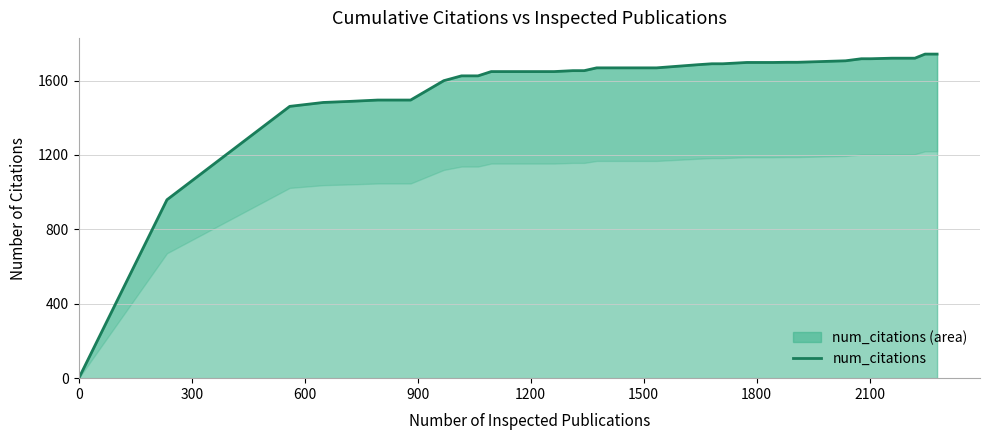

True or false: the data shows 2187 at 20.

False